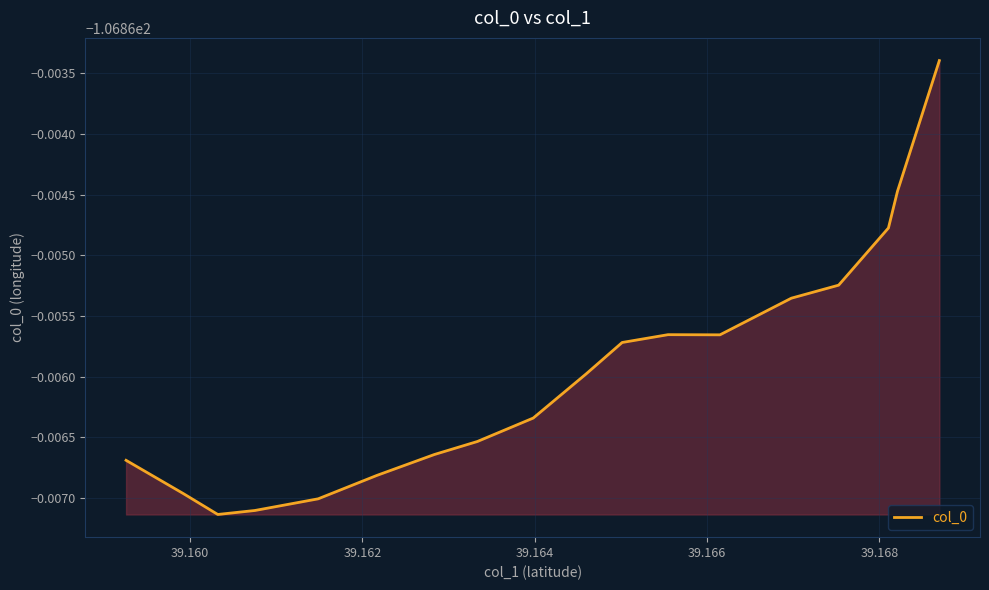

Is this an area chart (filled region under the line)?

Yes